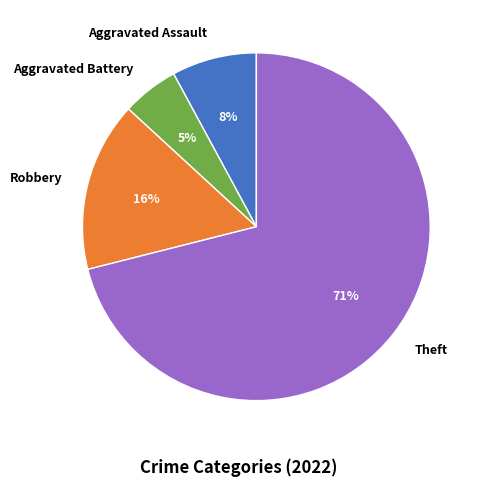

Which category accounts for the majority?

Theft